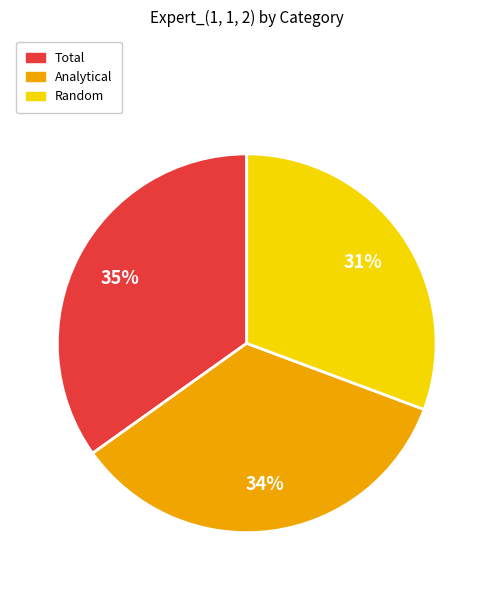

What is the smallest slice in the pie chart?

Random